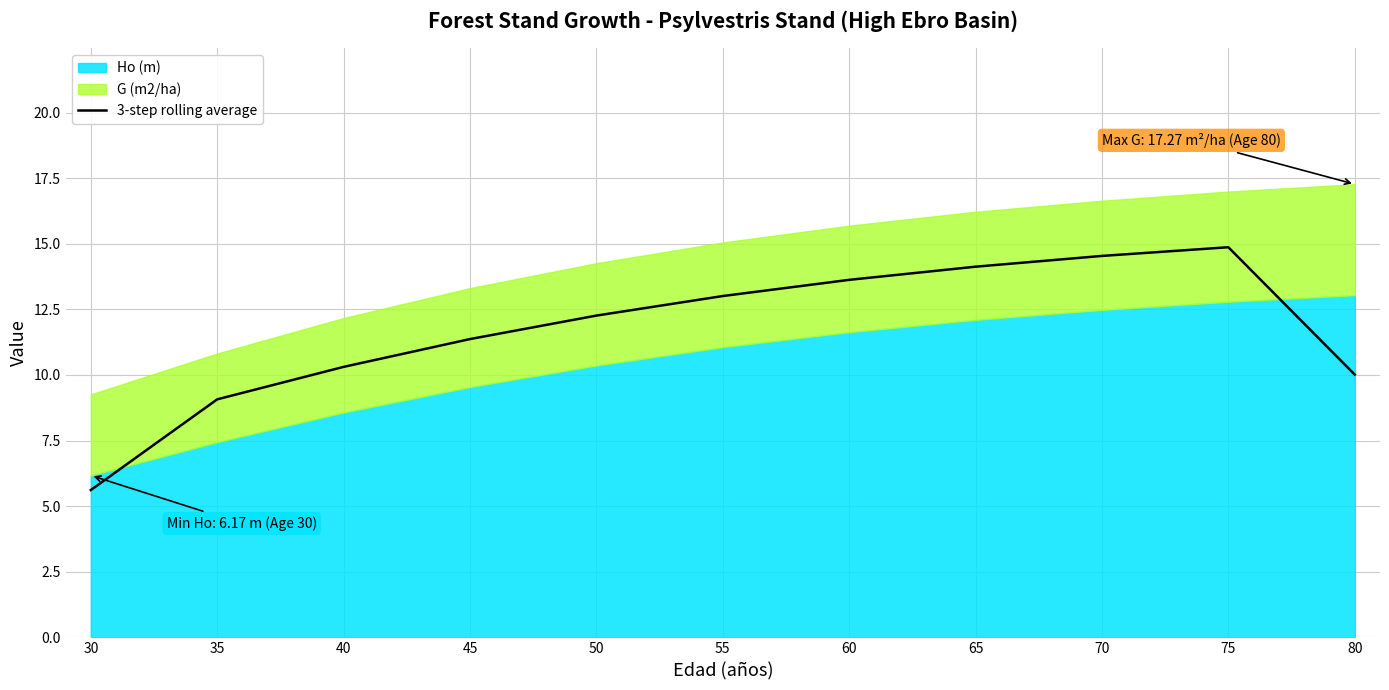

What is the ratio of the value at 70 to the value at 75?

1.0